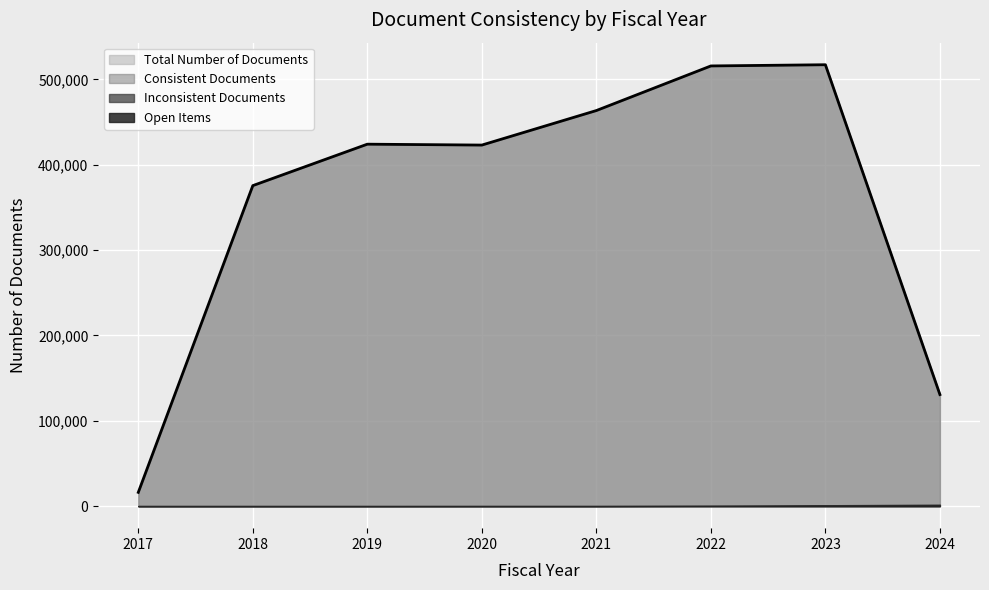

What is the difference between the Open Items values at 2023 and 2019?

985